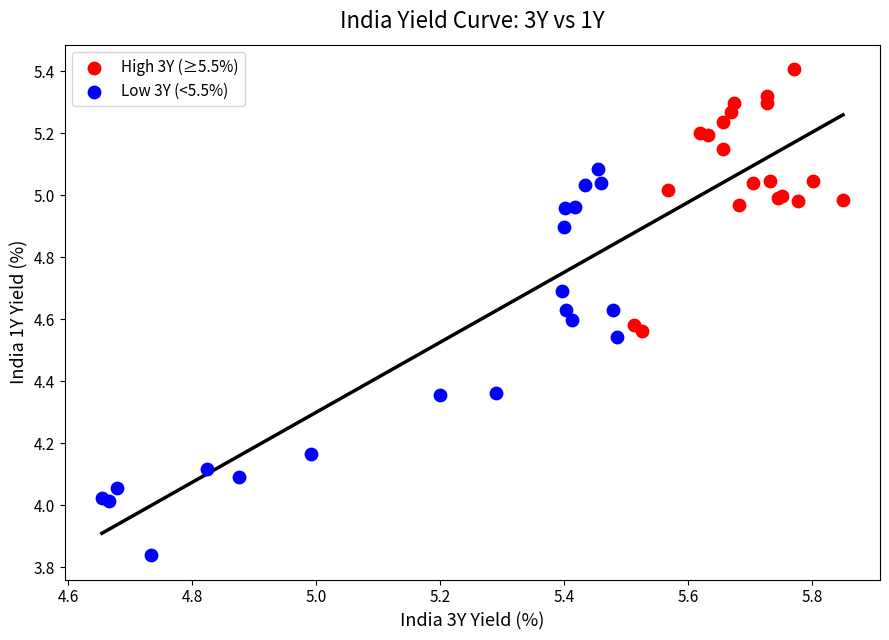

Which series reaches the minimum Y coordinate?

Low 3Y (<5.5%)